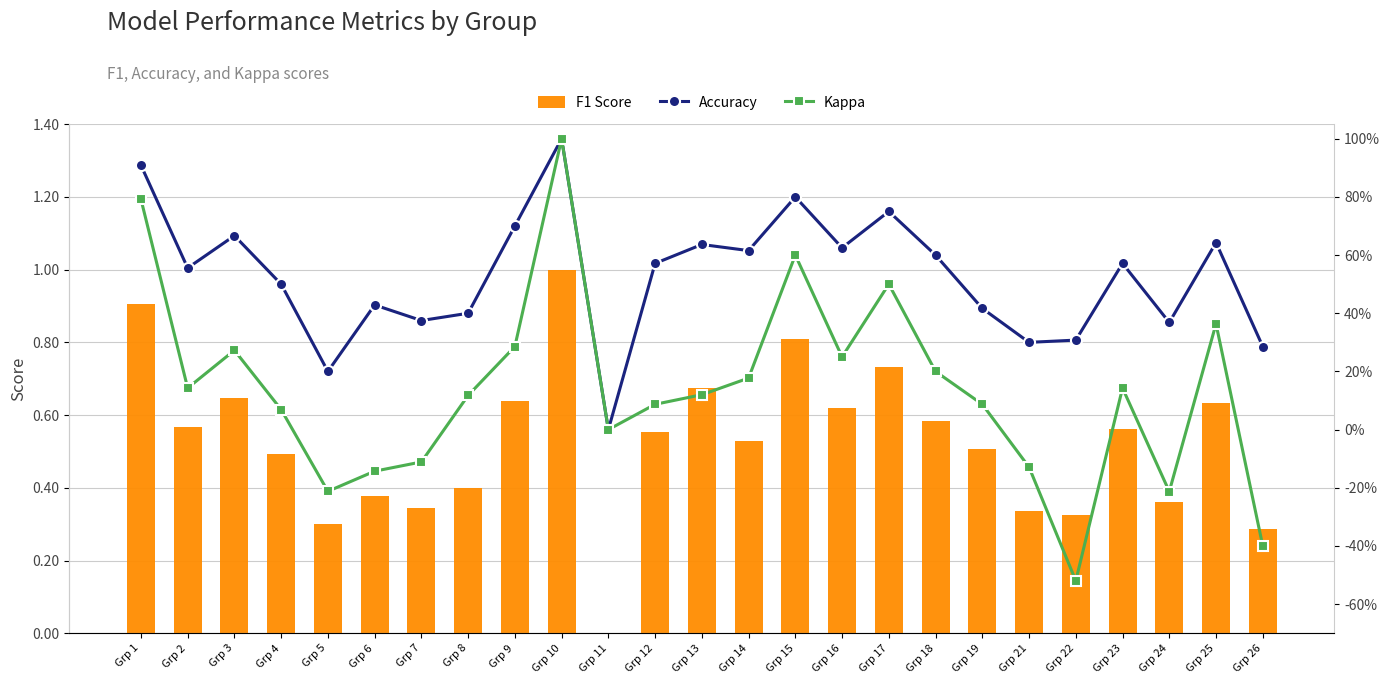

At how many categories does at least one series exceed 0?

24